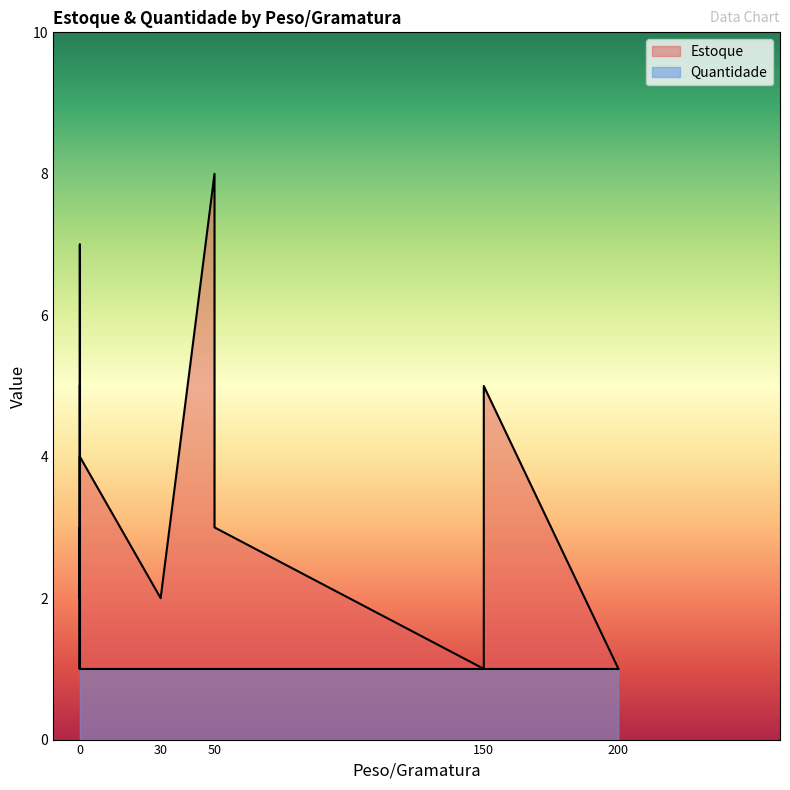

Rank the categories by value from highest to lowest.

0, 0, 0, 0, 0, 0, 0, 0, 0, 0, 30, 50, 50, 50, 150, 150, 200, 200